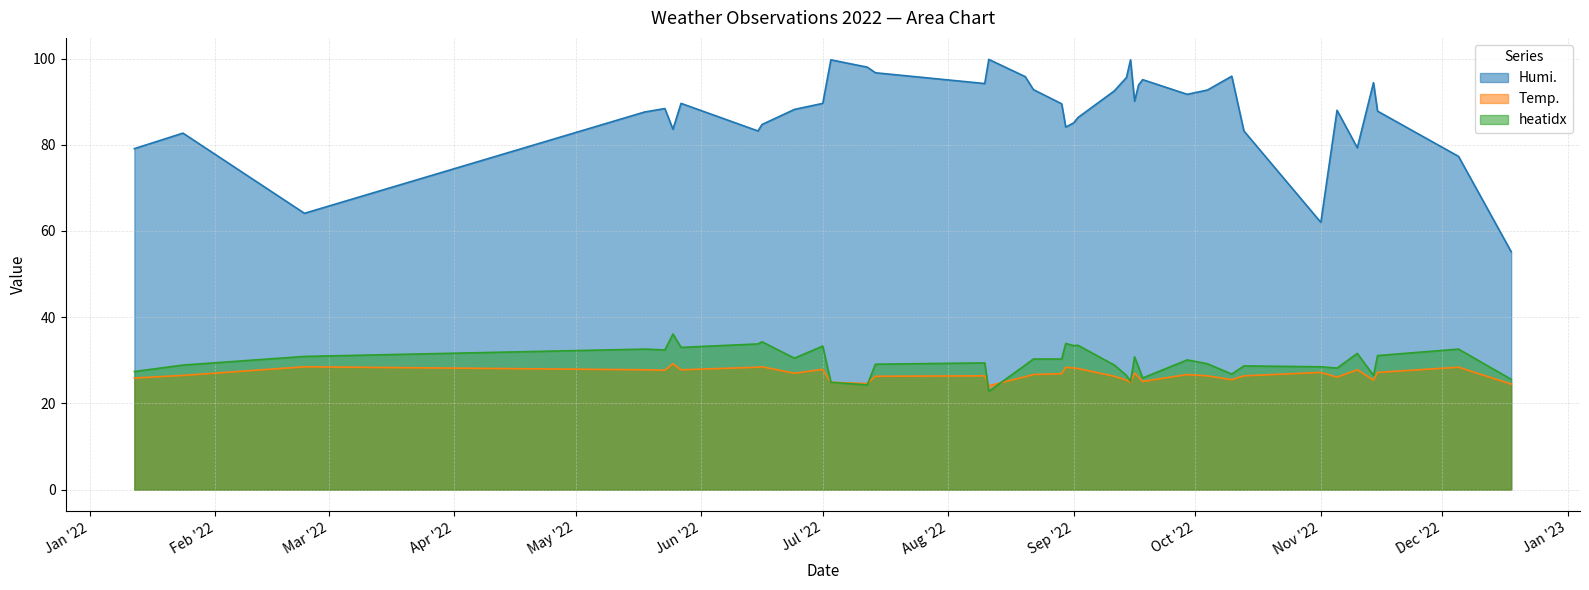

How many lines are shown in the chart?

3